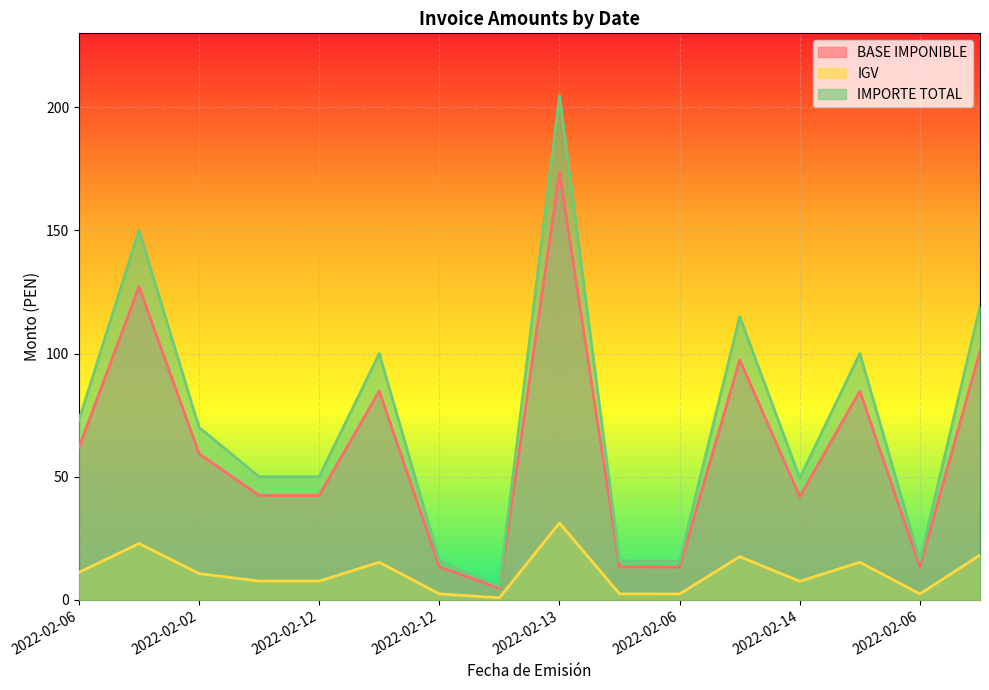

What value does the IMPORTE TOTAL series have at 2022-02-14?

49.4